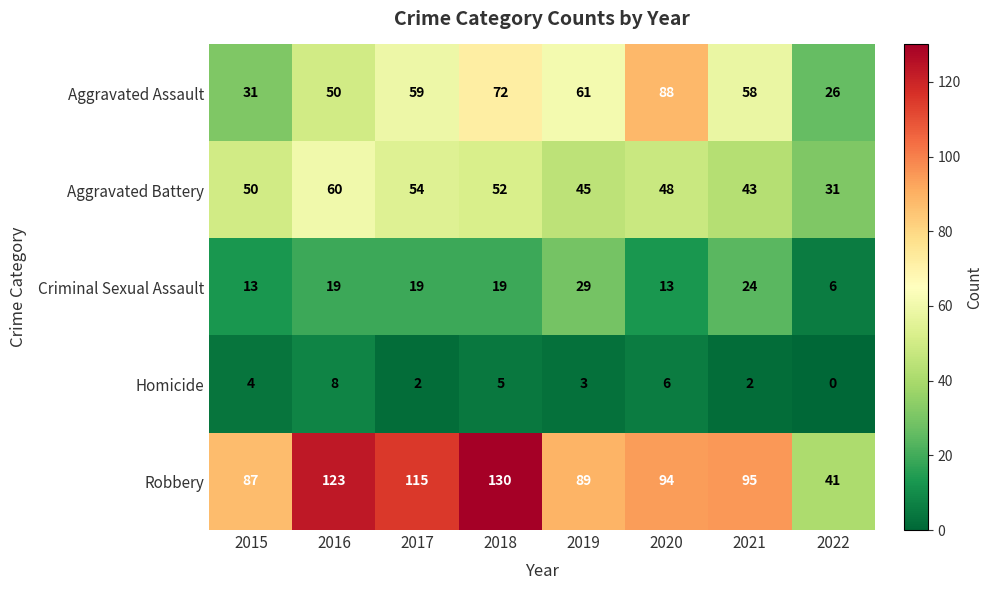

Which label corresponds to the largest value in the chart?

2018